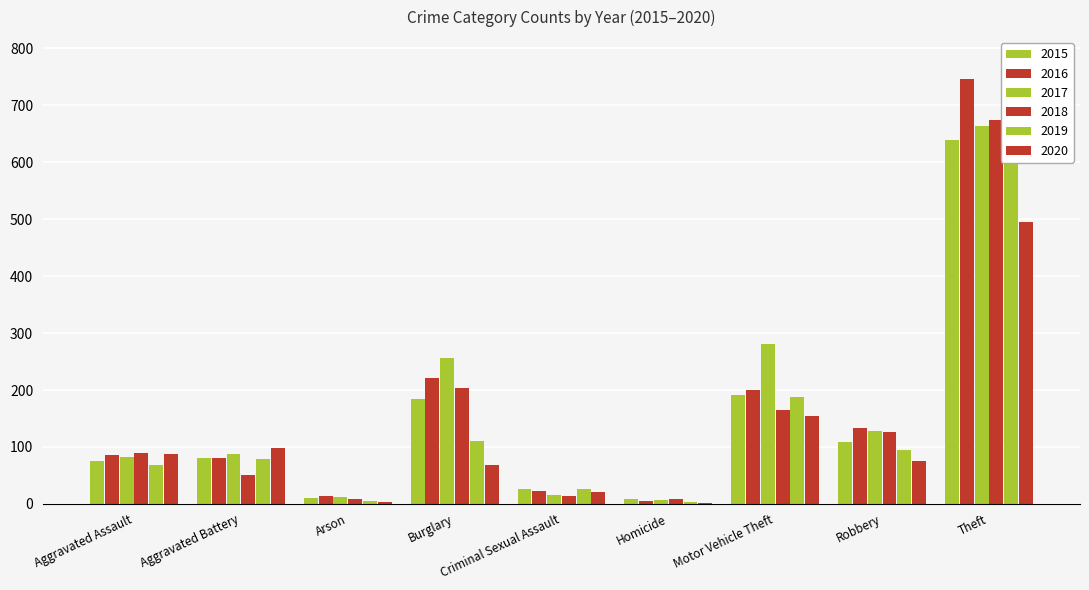

What value does the 2017 series have at Homicide, to the nearest 10?

10